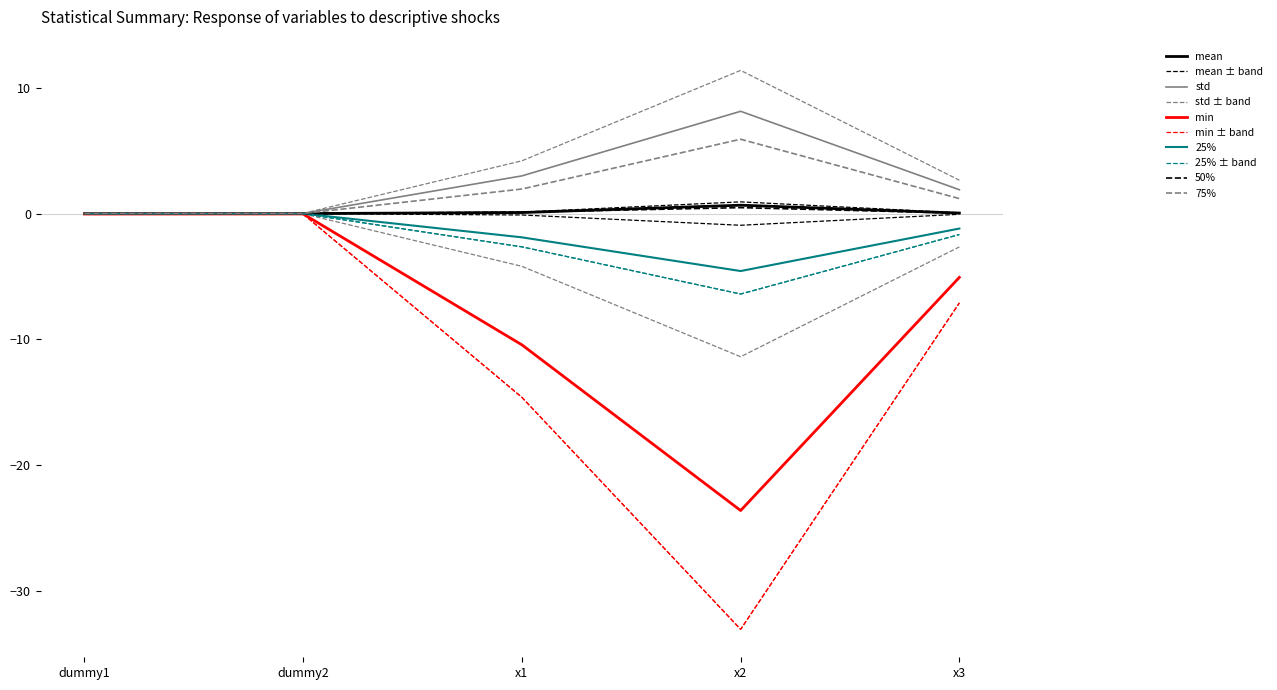

What is the label of the 1st point from the right?

x3